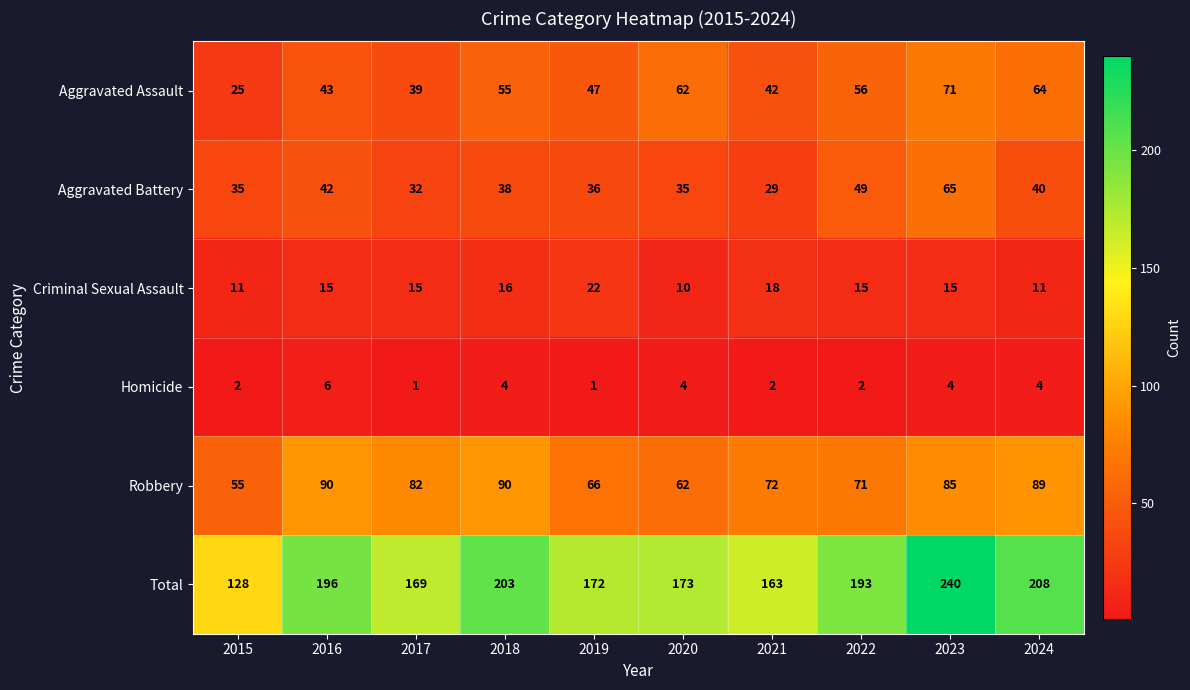

Is it true that Criminal Sexual Assault equals 5 at 2018?

False